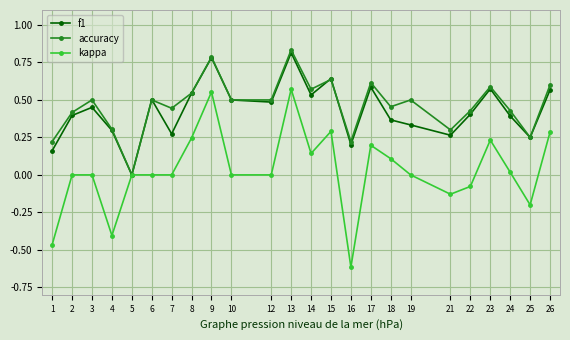

Which series has the largest range (max minus min)?

kappa